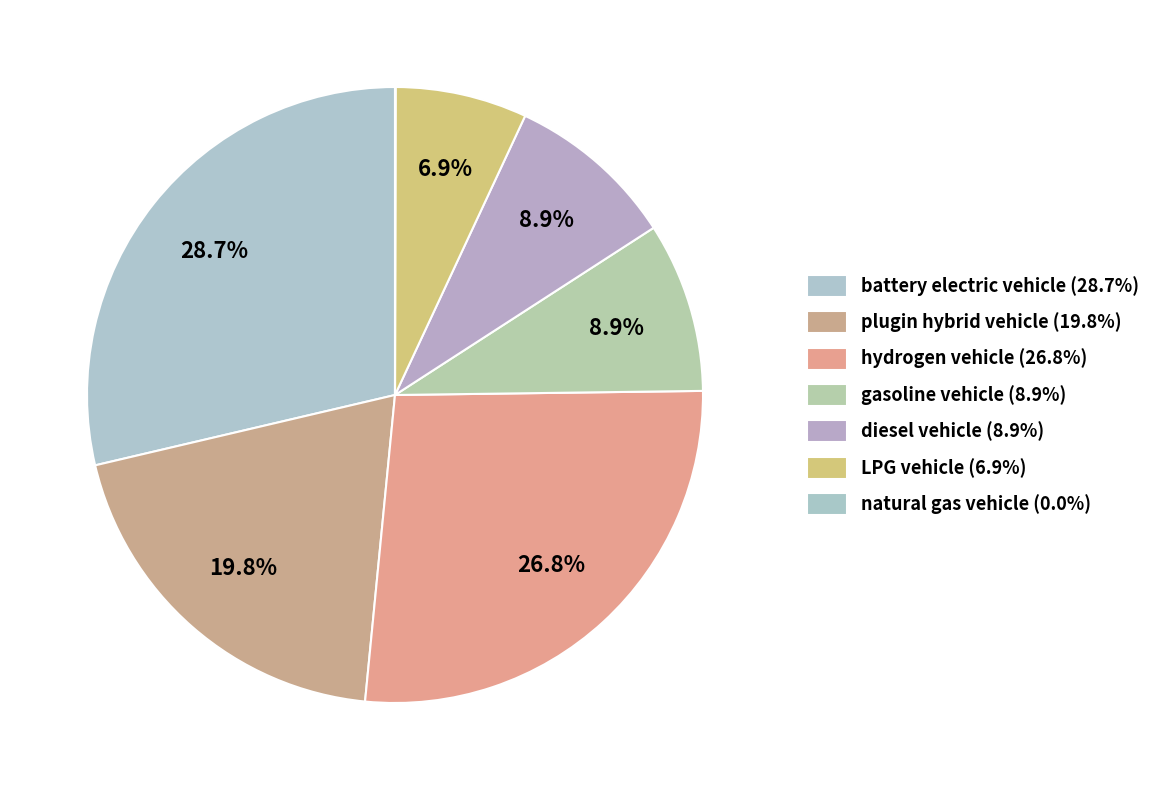

To the nearest percent, what portion does hydrogen vehicle represent?

27%